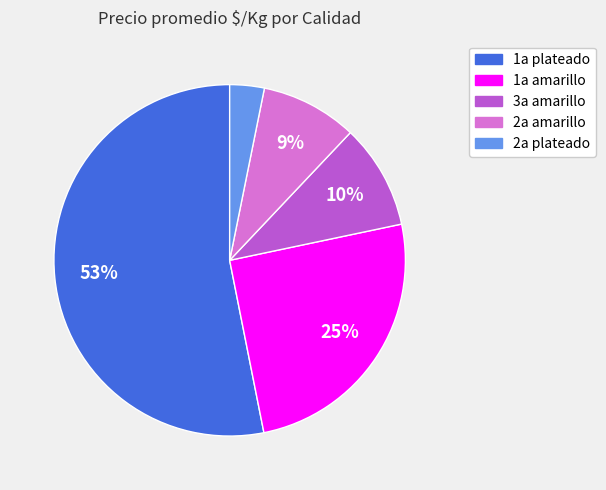

Is there any slice that represents more than half of the pie?

Yes